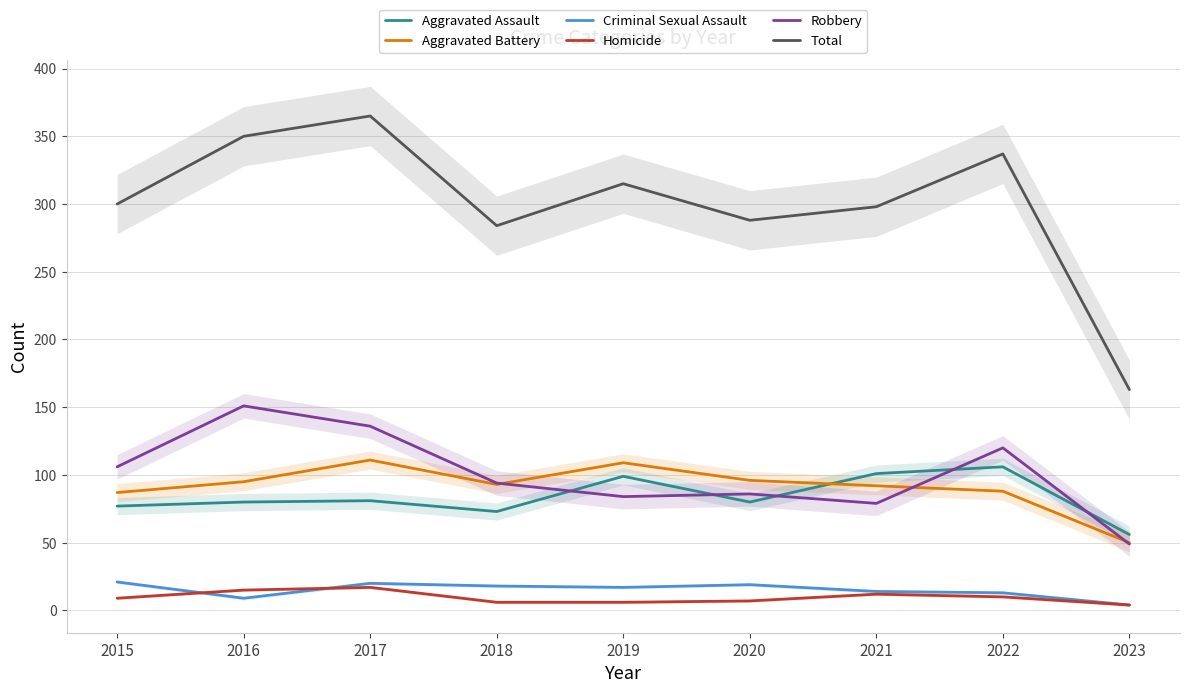

Between which two adjacent categories do Aggravated Assault and Robbery first intersect?

2018 and 2019